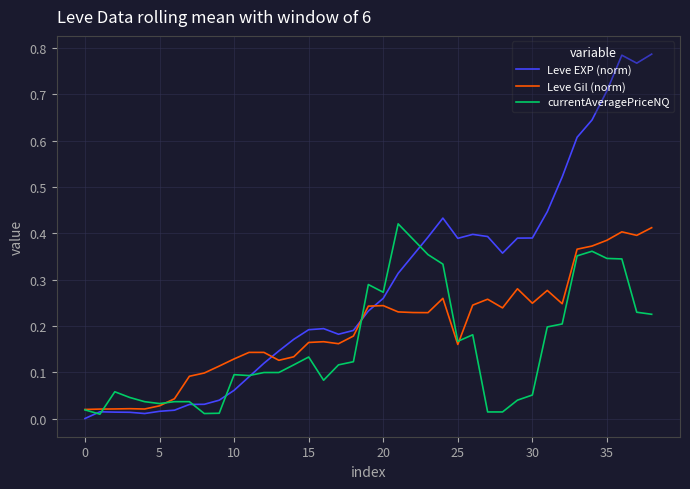

Which series has the widest spread of values?

Leve EXP (norm)